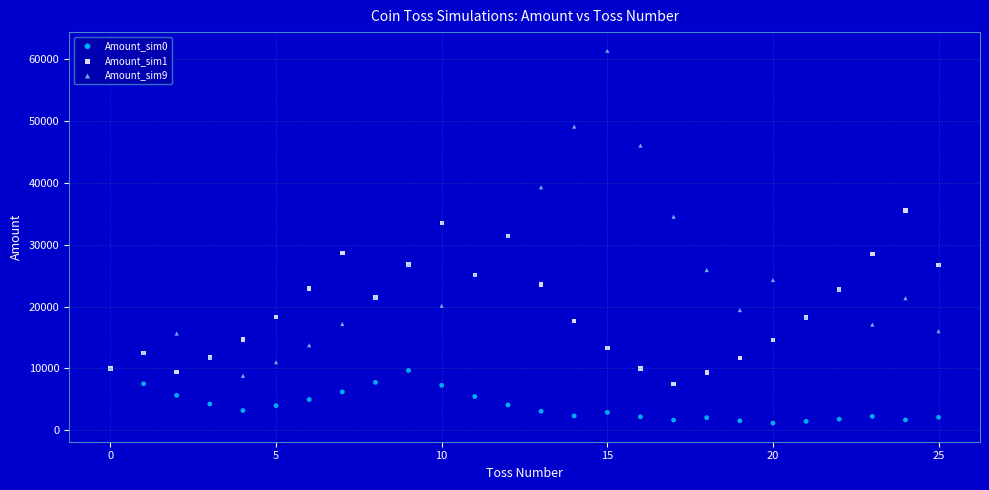

What are all the series names shown in the legend?

Amount_sim0, Amount_sim1, Amount_sim9